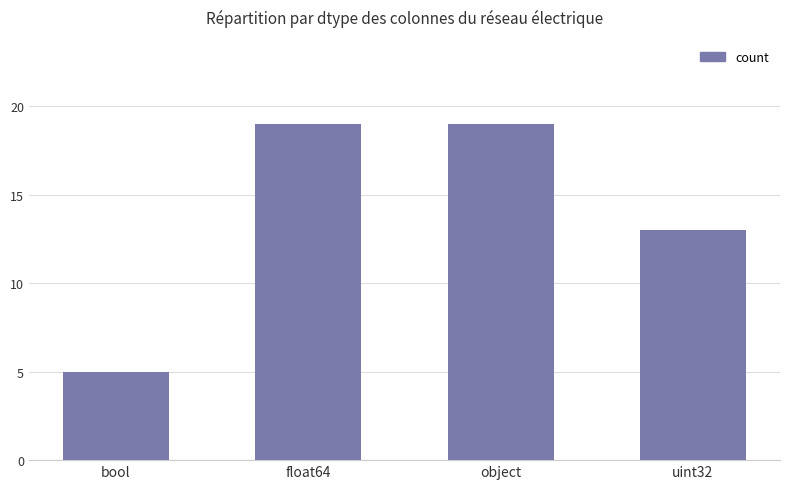

Where is the data nearest to the value 12?

uint32